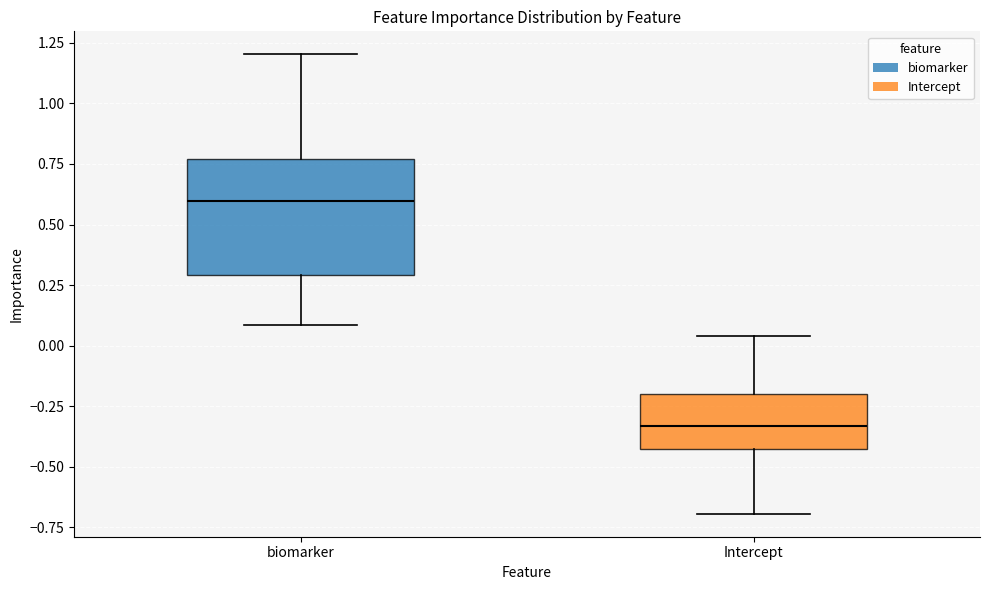

Which box's median line is the lowest?

Intercept